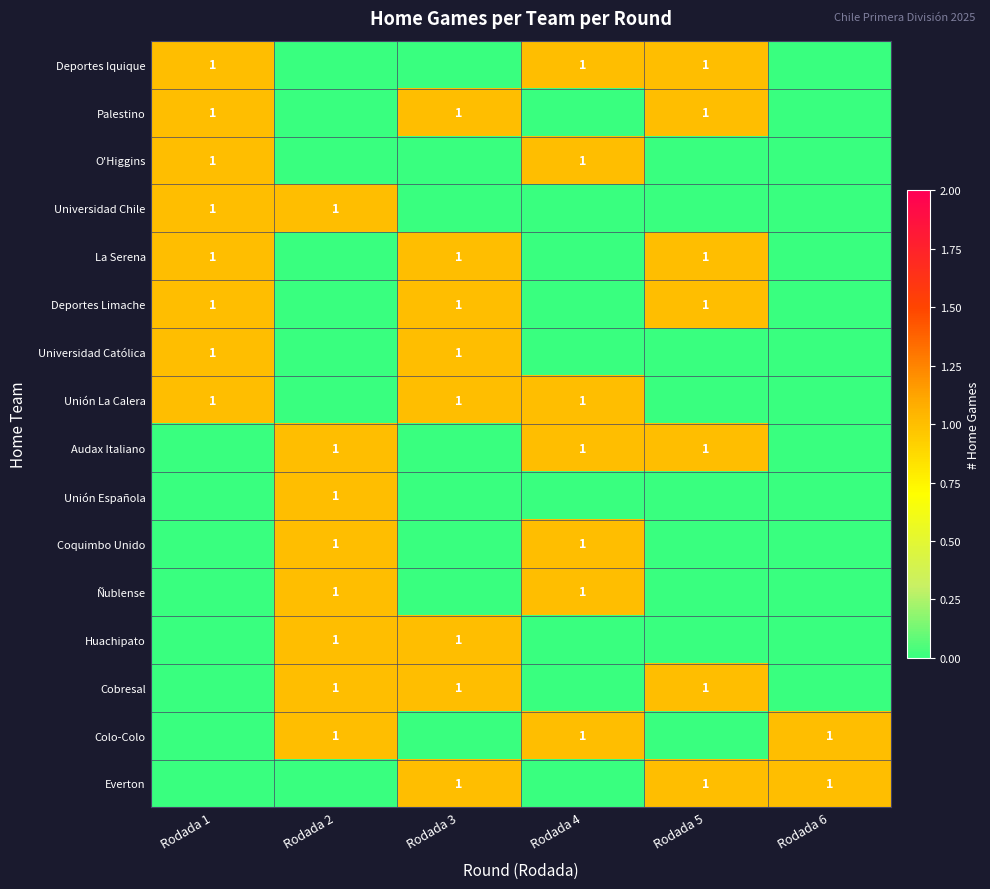

Is it true that Universidad Católica equals 1 at Rodada 3?

True